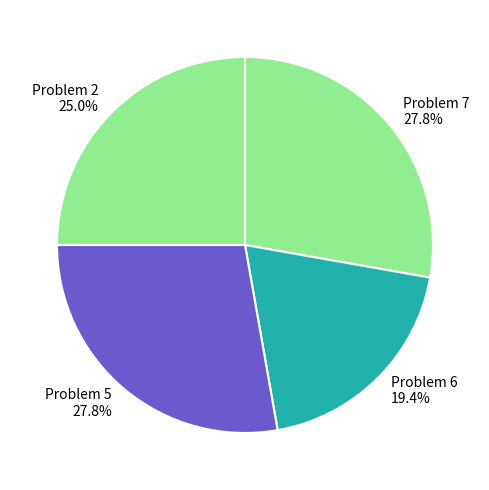

Does Problem 5 account for over 50% of the chart?

No